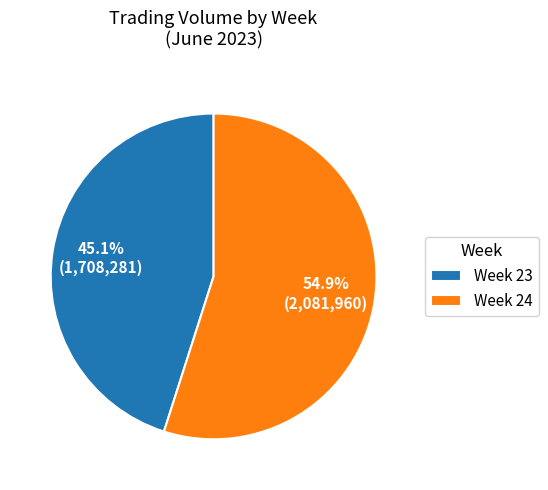

What is the total percentage of Week 24 and Week 23?

100.0%